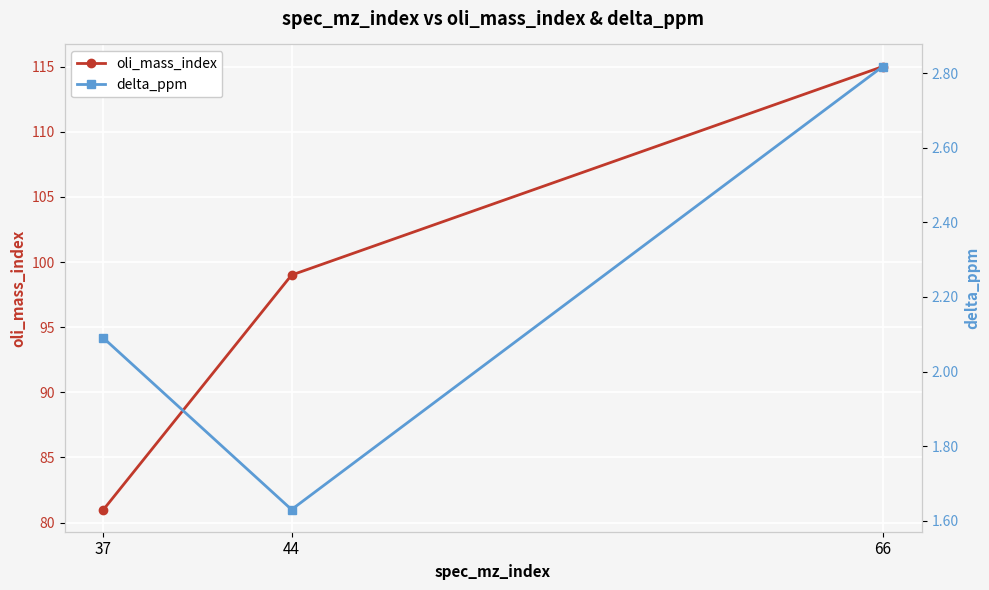

Does the chart display data point markers on the line(s)?

Yes